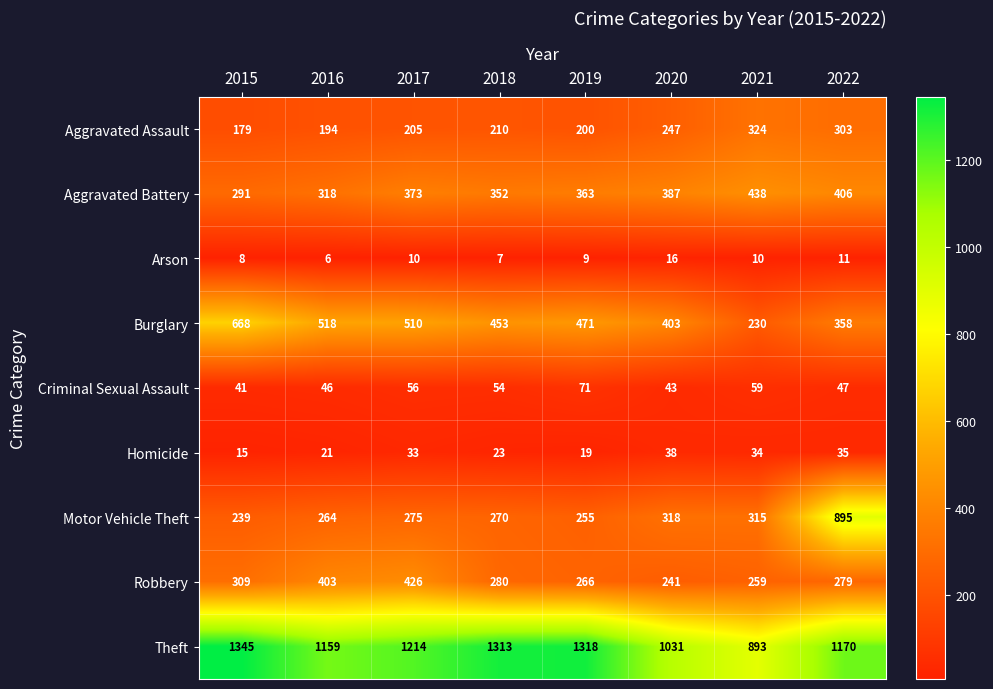

What is the approximate value of Robbery at 2022, to the nearest 50?

300